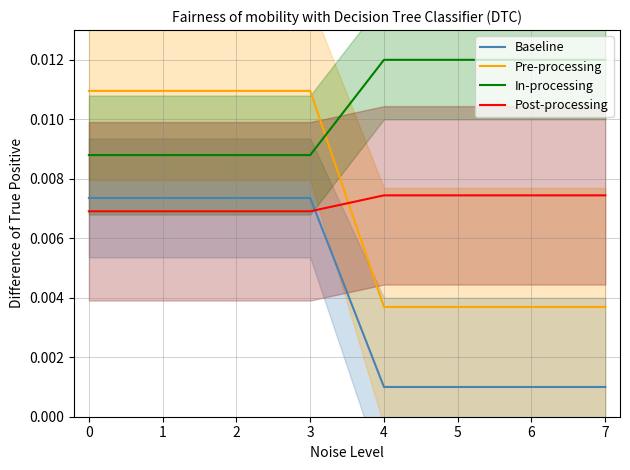

The Baseline series shows 0.0 at 3. True or false?

False